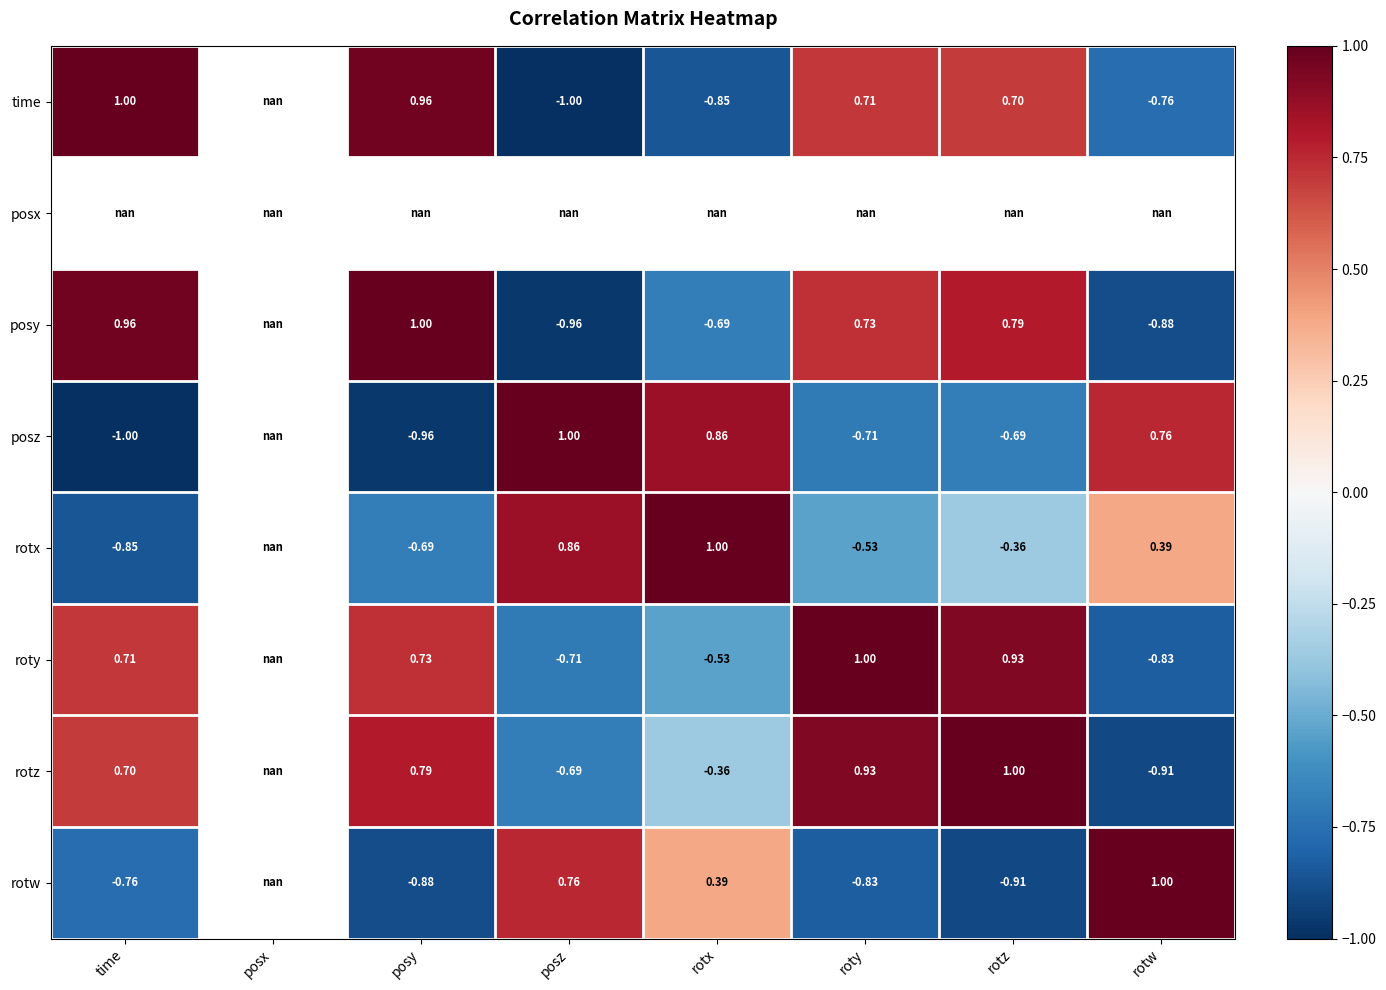

Which series has the largest range (max minus min)?

time